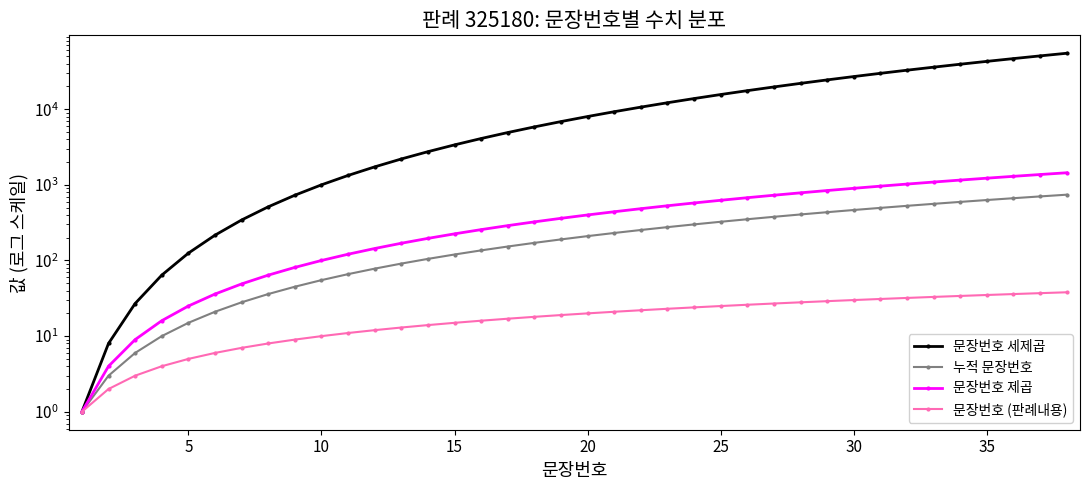

Reading left to right, transcribe all the data shown in this chart.

문장번호 세제곱: 1	8	27	64	125	216	343	512	729	1000	1331	1728	2197	2744	3375	4096	4913	5832	6859	8000	9261	10648	12167	13824	15625	17576	19683	21952	24389	27000	29791	32768	35937	39304	42875	46656	50653	54872
누적 문장번호: 1	3	6	10	15	21	28	36	45	55	66	78	91	105	120	136	153	171	190	210	231	253	276	300	325	351	378	406	435	465	496	528	561	595	630	666	703	741
문장번호 제곱: 1	4	9	16	25	36	49	64	81	100	121	144	169	196	225	256	289	324	361	400	441	484	529	576	625	676	729	784	841	900	961	1024	1089	1156	1225	1296	1369	1444
문장번호 (판례내용): 1	2	3	4	5	6	7	8	9	10	11	12	13	14	15	16	17	18	19	20	21	22	23	24	25	26	27	28	29	30	31	32	33	34	35	36	37	38